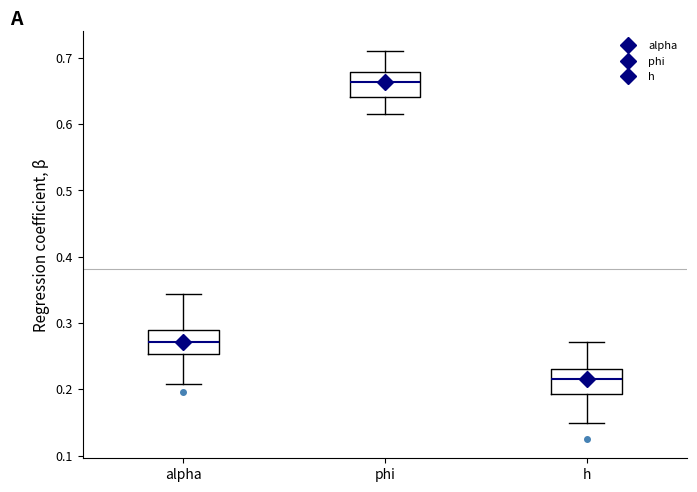

Reading left to right, read every box against the y-axis: the position of its median line, the range the box covers, and the ends of its whiskers. The values are not printed on the chart, so give them approximately, as read against the axis.

alpha: median 0.27, box 0.25 to 0.29, whiskers 0.21 to 0.34
phi: median 0.66, box 0.64 to 0.68, whiskers 0.61 to 0.71
h: median 0.21, box 0.19 to 0.23, whiskers 0.15 to 0.27